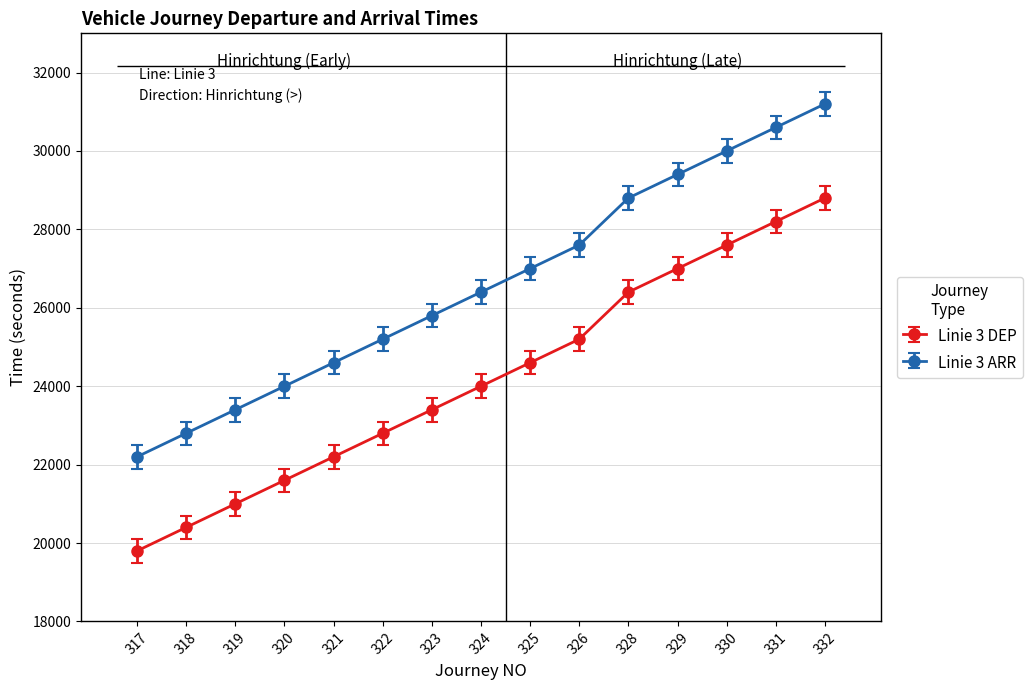

True or false: Linie 3 ARR and Linie 3 DEP cross at least once.

False